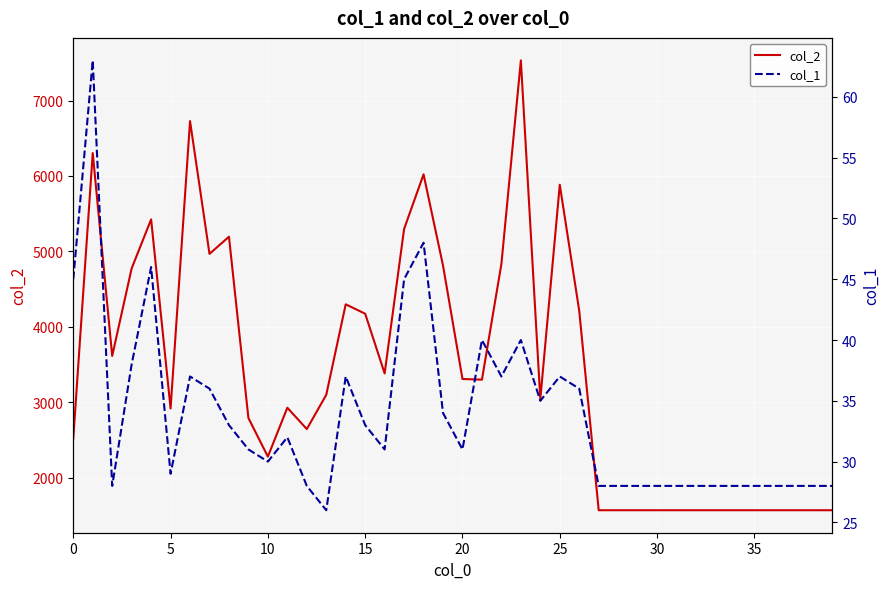

Rank the series by their maximum value, from lowest to highest.

col_1, col_2